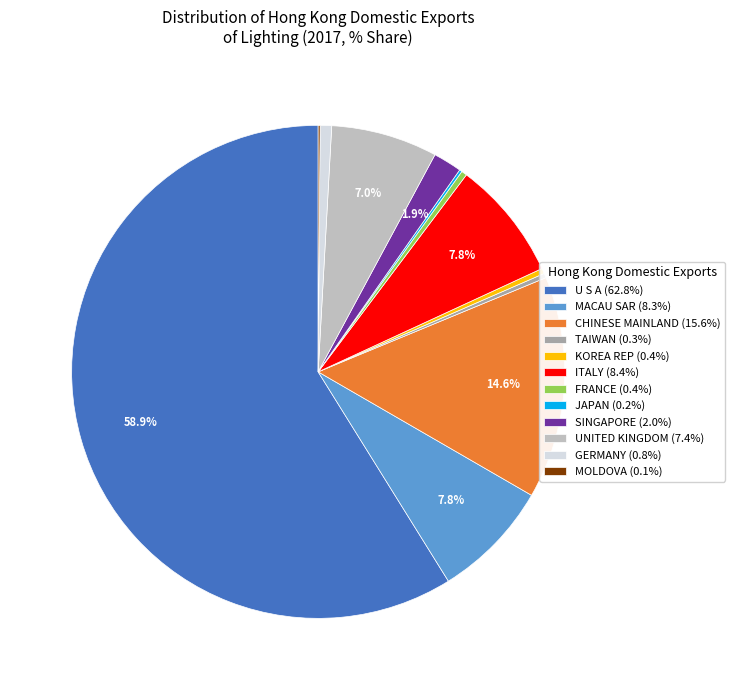

Does any single category account for the majority?

Yes